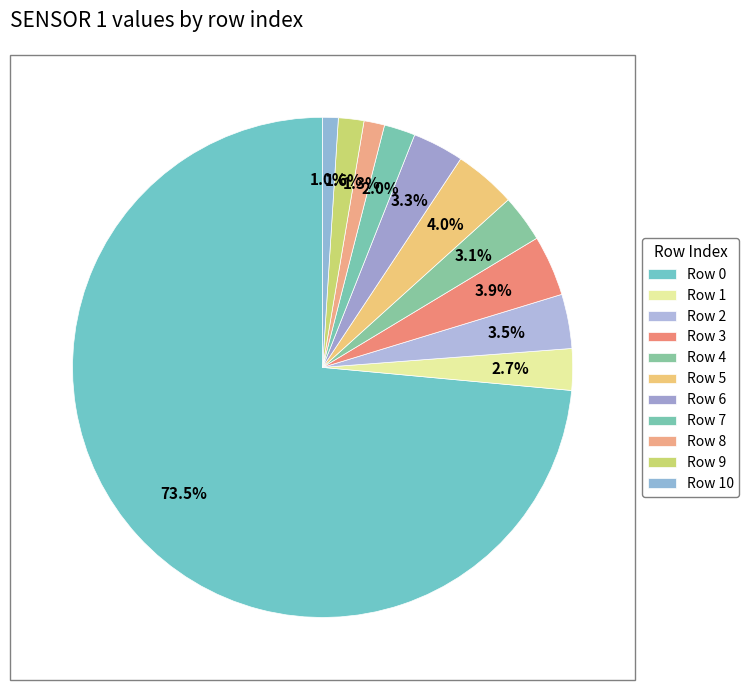

To the nearest percent, what is the average slice percentage?

9%